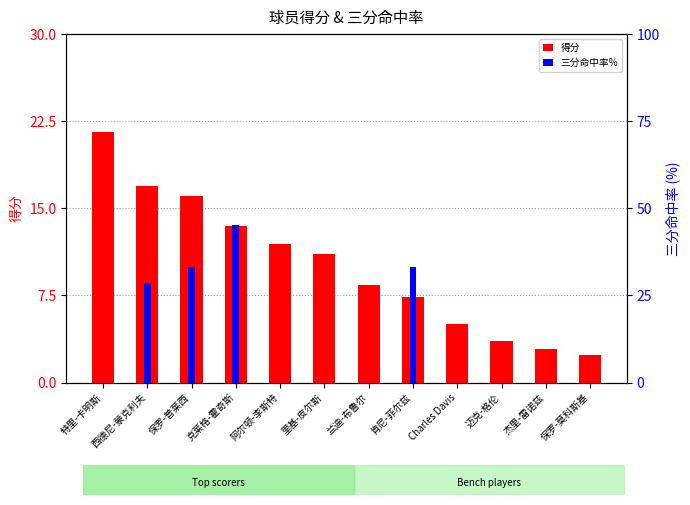

Read the 三分命中率% value at 保罗-普莱西.

33.3